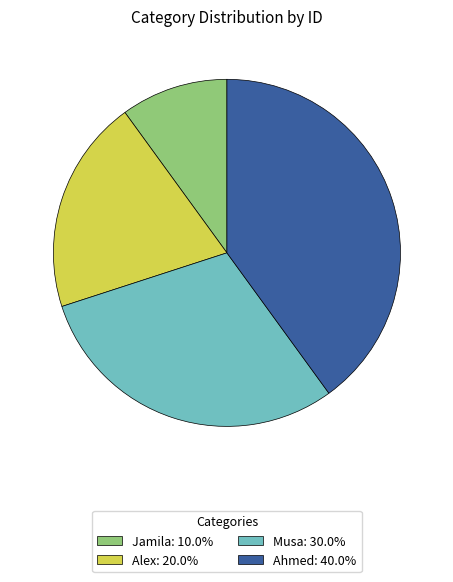

Is the sum of Ahmed: 40.0% and Alex: 20.0% greater than half?

Yes